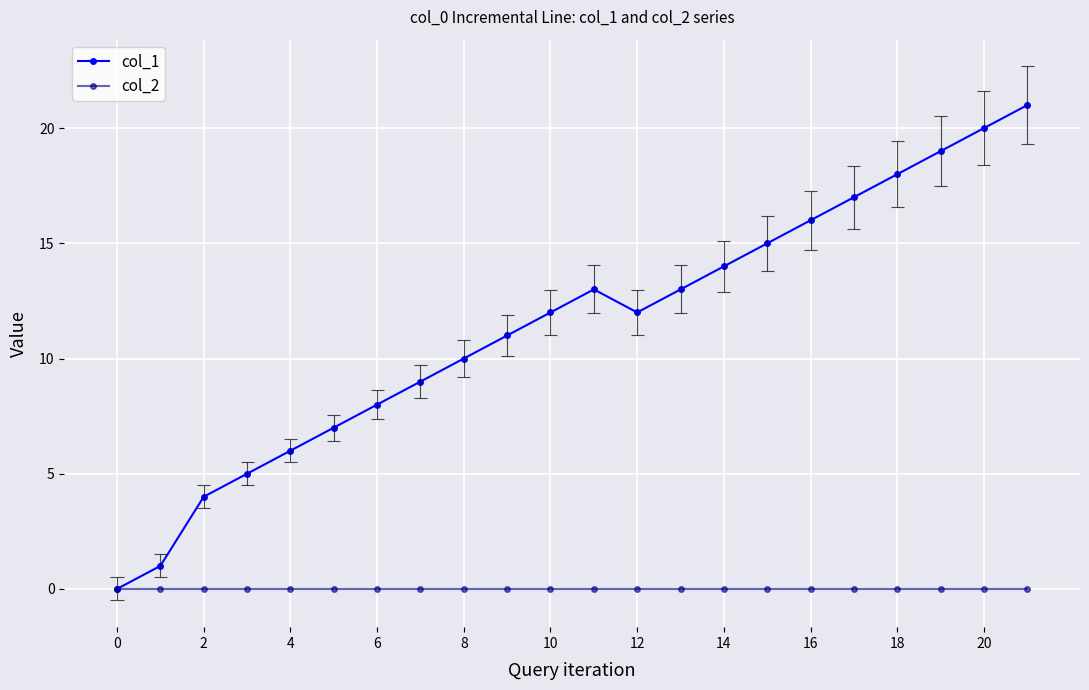

True or false: col_1 has more than 0 points higher than both neighbors.

True